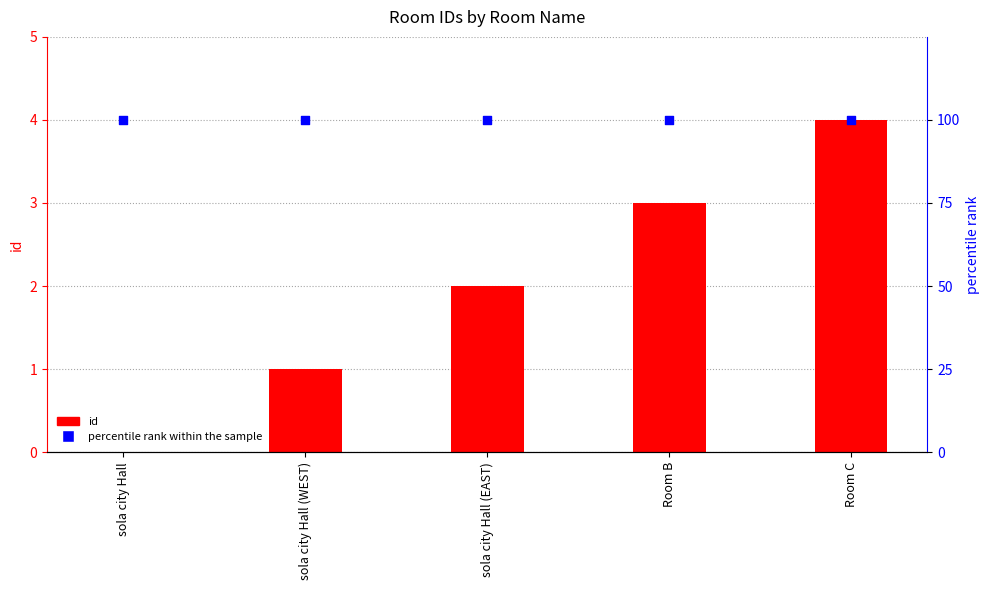

Which series has the largest total across all categories?

percentile rank within the sample